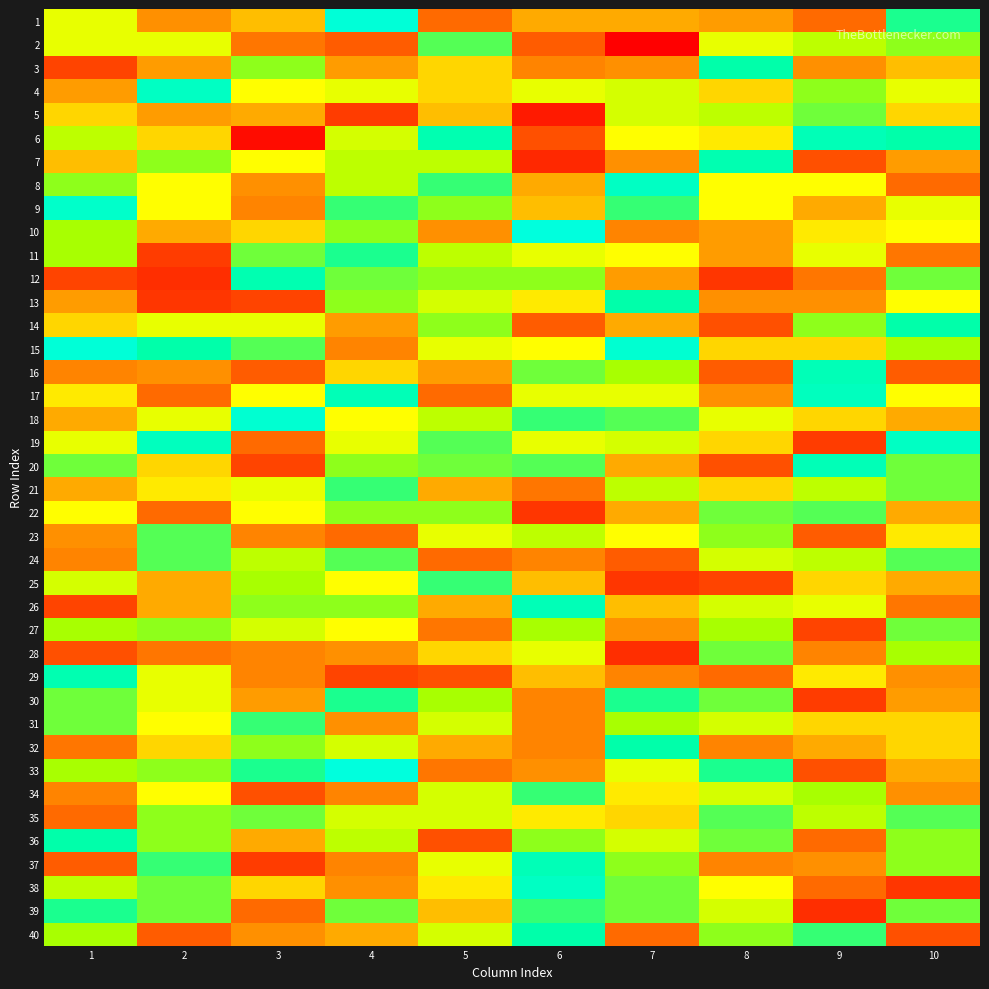

Reading left to right, what are all the values shown in this chart?

1: 1=52	2=45	3=48	4=68	5=42	6=47	7=47	8=46	9=42	10=60
2: 1=52	2=52	3=43	4=41	5=58	6=41	7=29	8=52	9=54	10=56
3: 1=39	2=46	3=56	4=46	5=49	6=44	7=45	8=61	9=45	10=48
4: 1=46	2=65	3=51	4=52	5=49	6=52	7=53	8=49	9=56	10=52
5: 1=49	2=46	3=47	4=38	5=48	6=33	7=53	8=54	9=57	10=49
6: 1=54	2=49	3=31	4=53	5=62	6=40	7=51	8=50	9=63	10=61
7: 1=48	2=56	3=51	4=54	5=54	6=35	7=45	8=62	9=40	10=46
8: 1=56	2=51	3=45	4=54	5=59	6=47	7=65	8=51	9=51	10=42
9: 1=66	2=51	3=44	4=59	5=56	6=48	7=59	8=51	9=47	10=52
10: 1=55	2=47	3=49	4=56	5=45	6=69	7=44	8=46	9=50	10=51
11: 1=55	2=38	3=57	4=60	5=54	6=52	7=51	8=46	9=52	10=43
12: 1=39	2=36	3=62	4=57	5=56	6=56	7=46	8=37	9=43	10=57
13: 1=46	2=37	3=39	4=56	5=53	6=50	7=61	8=45	9=45	10=51
14: 1=49	2=52	3=52	4=46	5=56	6=41	7=47	8=40	9=56	10=61
15: 1=68	2=61	3=58	4=44	5=52	6=51	7=67	8=49	9=49	10=55
16: 1=44	2=45	3=41	4=49	5=46	6=57	7=55	8=41	9=63	10=41
17: 1=50	2=42	3=51	4=63	5=42	6=52	7=52	8=45	9=64	10=51
18: 1=47	2=52	3=67	4=51	5=54	6=59	7=58	8=52	9=49	10=47
19: 1=52	2=64	3=42	4=52	5=58	6=52	7=53	8=49	9=38	10=65
20: 1=57	2=49	3=39	4=56	5=57	6=58	7=47	8=40	9=63	10=57
21: 1=47	2=50	3=52	4=59	5=47	6=43	7=54	8=49	9=54	10=57
22: 1=51	2=42	3=51	4=56	5=56	6=37	7=47	8=57	9=58	10=47
23: 1=45	2=58	3=44	4=42	5=52	6=54	7=51	8=56	9=41	10=50
24: 1=44	2=58	3=54	4=58	5=42	6=44	7=41	8=53	9=54	10=58
25: 1=53	2=47	3=55	4=51	5=59	6=48	7=37	8=39	9=49	10=47
26: 1=39	2=47	3=56	4=56	5=47	6=63	7=48	8=53	9=52	10=43
27: 1=55	2=56	3=53	4=51	5=43	6=55	7=45	8=55	9=39	10=57
28: 1=40	2=43	3=44	4=45	5=49	6=52	7=36	8=57	9=44	10=55
29: 1=62	2=52	3=44	4=39	5=40	6=48	7=44	8=42	9=50	10=45
30: 1=57	2=52	3=46	4=60	5=55	6=44	7=60	8=57	9=38	10=46
31: 1=57	2=51	3=59	4=45	5=53	6=44	7=55	8=53	9=49	10=49
32: 1=43	2=49	3=56	4=53	5=47	6=44	7=61	8=44	9=47	10=49
33: 1=55	2=56	3=60	4=69	5=43	6=45	7=52	8=60	9=40	10=47
34: 1=44	2=51	3=40	4=44	5=53	6=59	7=50	8=53	9=55	10=45
35: 1=42	2=56	3=57	4=53	5=53	6=50	7=49	8=58	9=54	10=58
36: 1=61	2=56	3=47	4=54	5=40	6=56	7=53	8=57	9=42	10=56
37: 1=41	2=59	3=38	4=44	5=52	6=63	7=56	8=44	9=45	10=56
38: 1=54	2=57	3=49	4=45	5=50	6=65	7=57	8=51	9=42	10=37
39: 1=60	2=57	3=42	4=57	5=48	6=59	7=57	8=53	9=36	10=57
40: 1=55	2=41	3=45	4=47	5=53	6=61	7=42	8=56	9=59	10=40